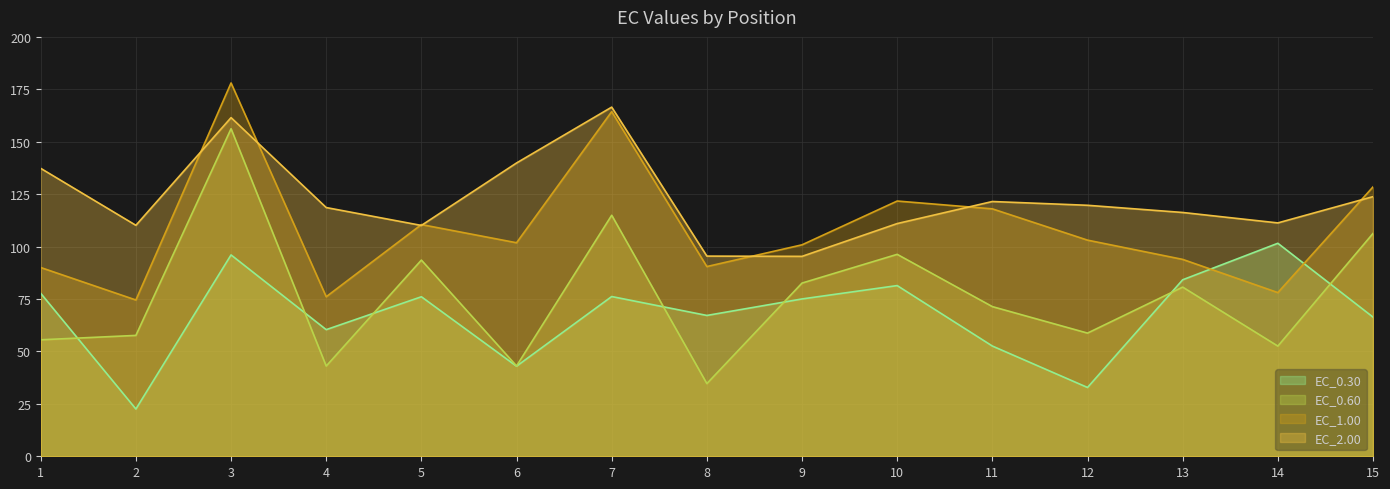

At which label is EC_2.00 closest to 130?

15